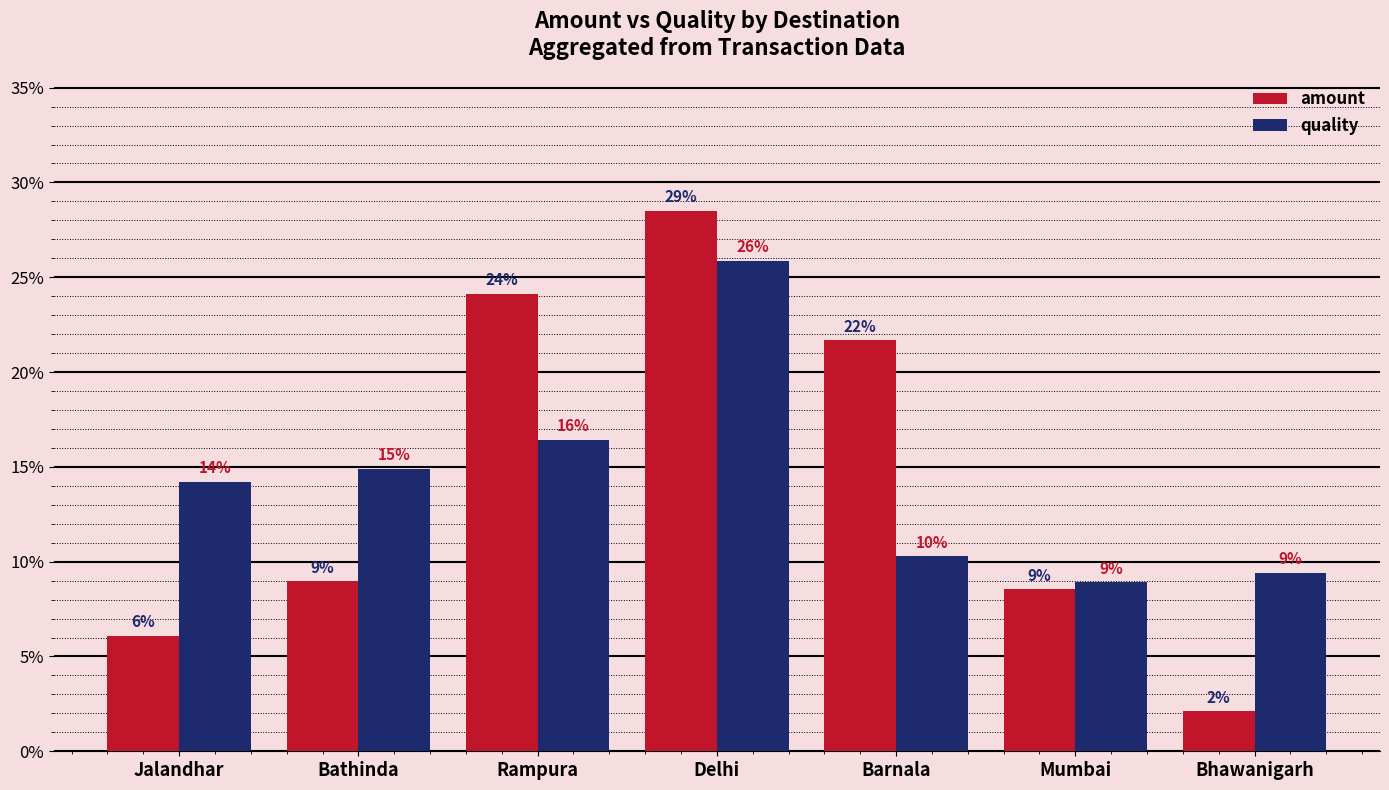

Which series has the largest total across all categories?

amount